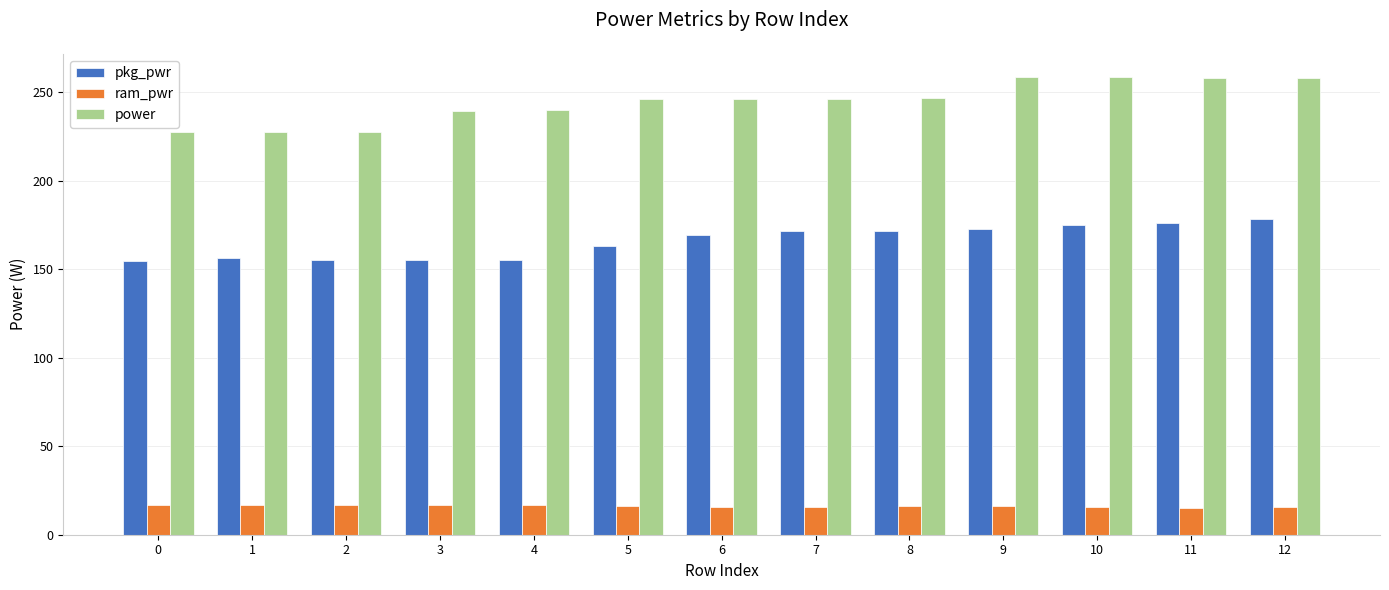

List the series in order of their overall mean, highest first.

power, pkg_pwr, ram_pwr